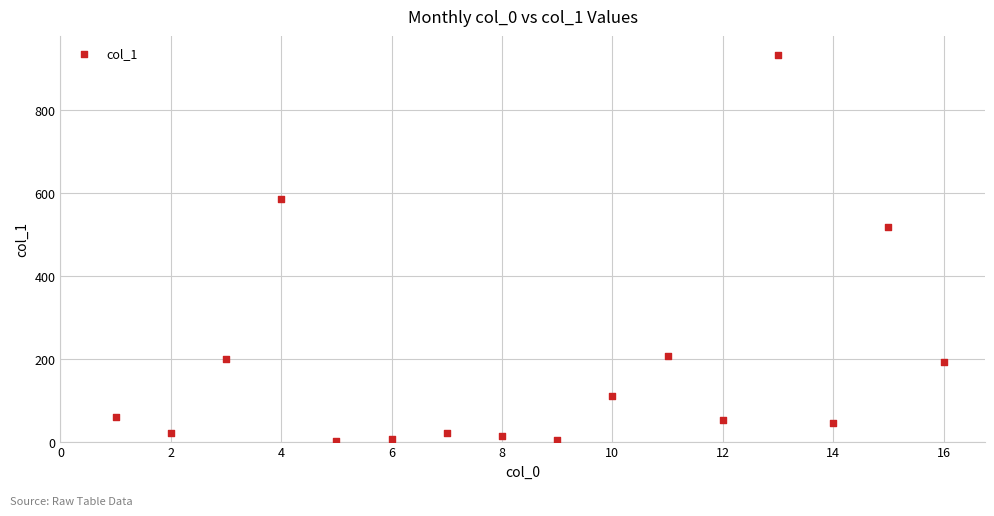

What Y value in the scatter plot is closest to 467?

518.9